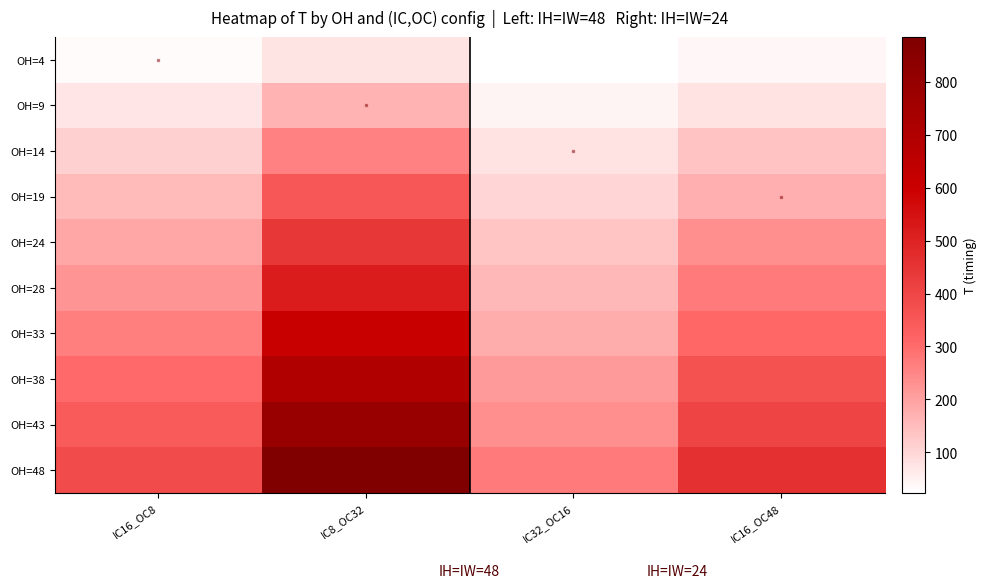

Reading right to left, list all the values displayed in this chart.

OH=4: IC16_OC48=39	IC32_OC16=23	IC8_OC32=74	IC16_OC8=32
OH=9: IC16_OC48=77	IC32_OC16=44	IC8_OC32=165	IC16_OC8=72
OH=14: IC16_OC48=135	IC32_OC16=79	IC8_OC32=259	IC16_OC8=112
OH=19: IC16_OC48=174	IC32_OC16=101	IC8_OC32=350	IC16_OC8=152
OH=24: IC16_OC48=232	IC32_OC16=134	IC8_OC32=442	IC16_OC8=191
OH=28: IC16_OC48=270	IC32_OC16=157	IC8_OC32=516	IC16_OC8=224
OH=33: IC16_OC48=309	IC32_OC16=179	IC8_OC32=608	IC16_OC8=264
OH=38: IC16_OC48=367	IC32_OC16=213	IC8_OC32=701	IC16_OC8=303
OH=43: IC16_OC48=405	IC32_OC16=235	IC8_OC32=792	IC16_OC8=343
OH=48: IC16_OC48=464	IC32_OC16=269	IC8_OC32=885	IC16_OC8=384